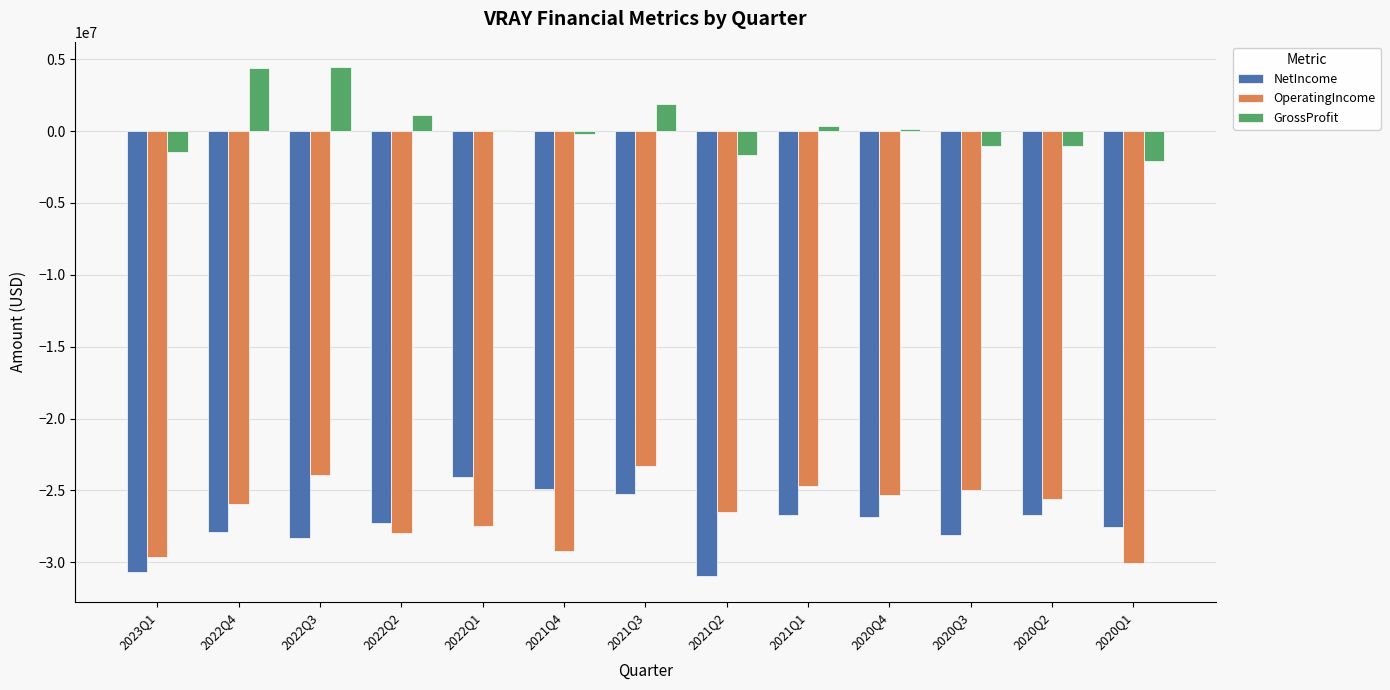

Is the value of NetIncome at 2022Q3 greater than the value of GrossProfit at 2022Q1?

No